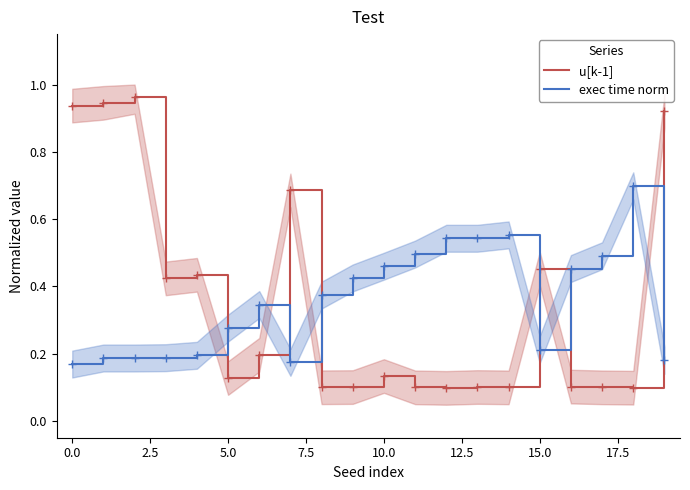

How many exec time norm values are between 0 and 1?

20